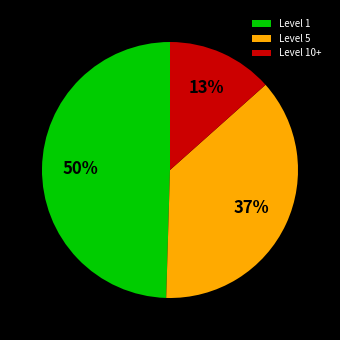

Count the number of slices in the pie.

3